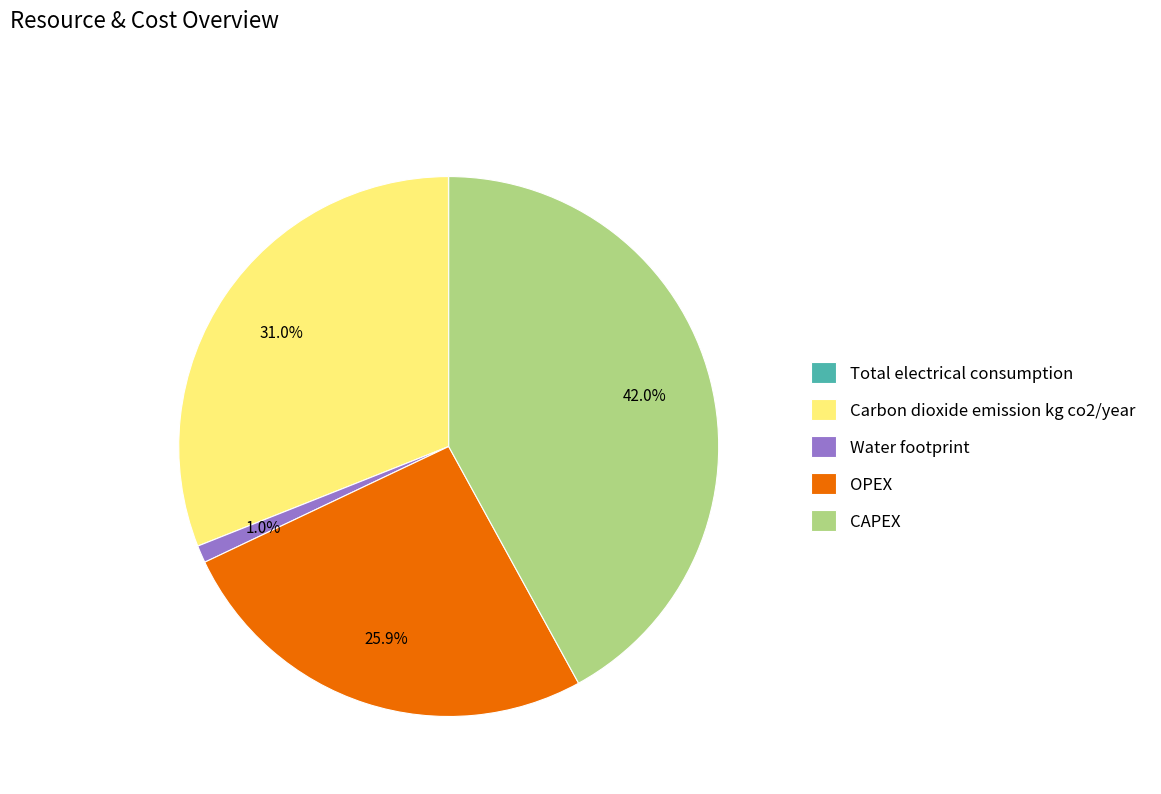

Which category has the biggest portion of the pie?

CAPEX